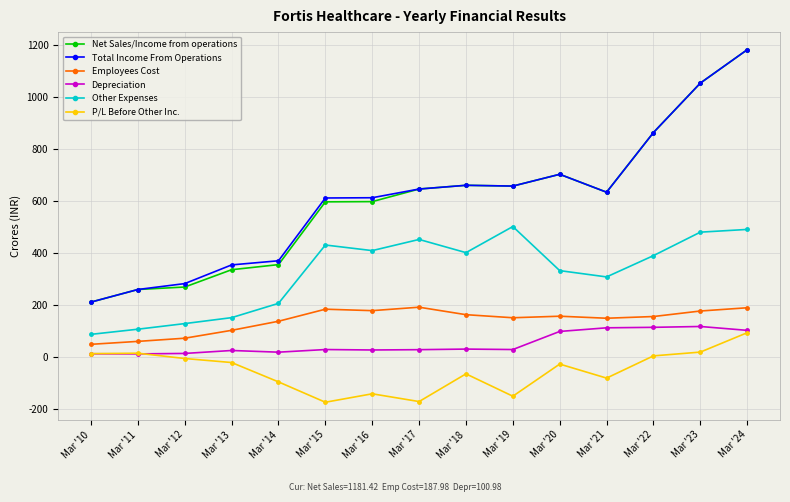

Is this an area chart (filled region under the line)?

No